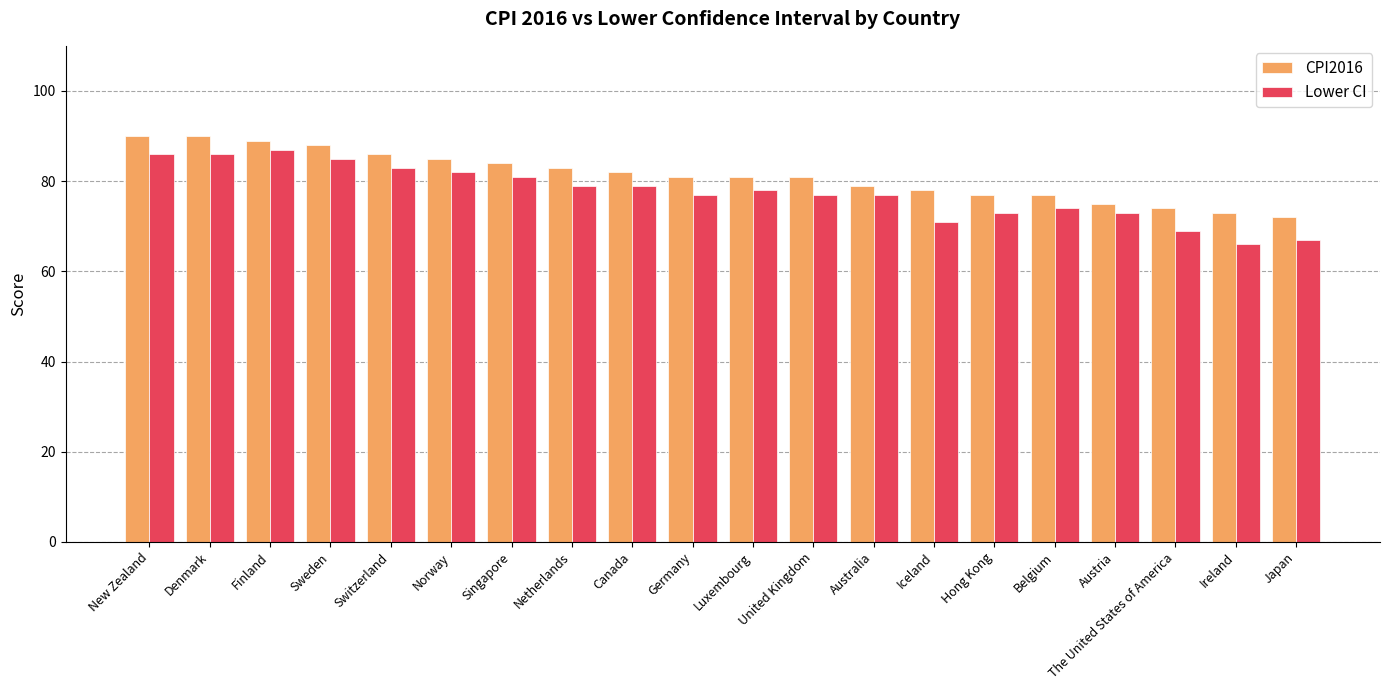

What are all the series names shown in the legend?

CPI2016, Lower CI